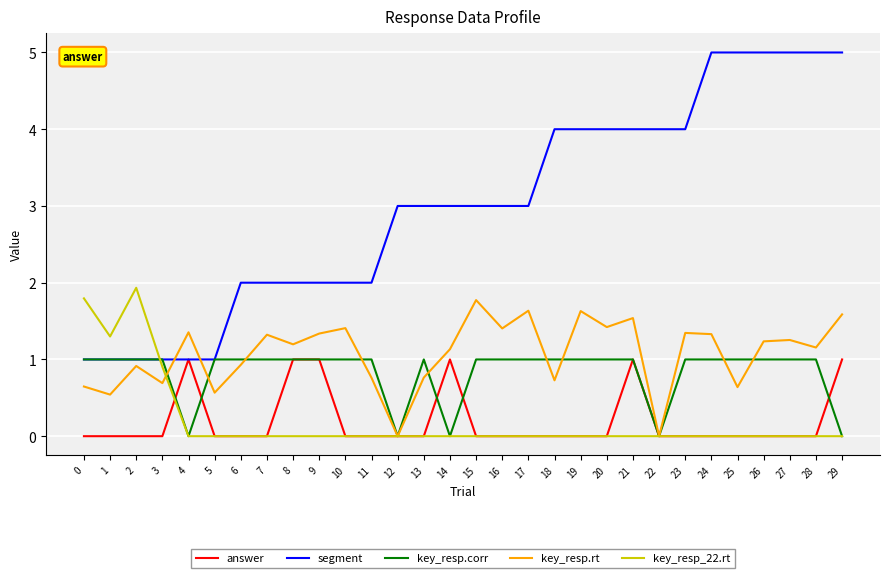

What is the total value across all series at 29?

7.6